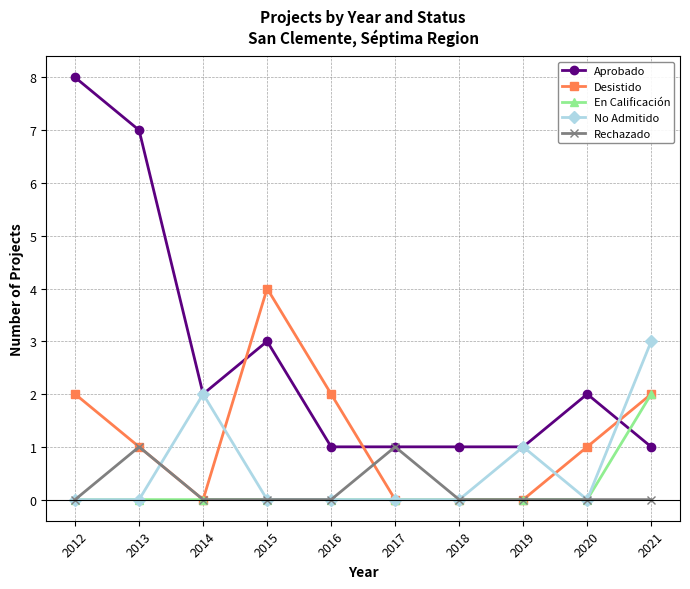

Reading left to right, list all the values displayed in this chart.

Aprobado: 8	7	2	3	1	1	1	1	2	1
Desistido: 2	1	0	4	2	0	0	0	1	2
En Calificación: 0	0	0	0	0	0	0	0	0	2
No Admitido: 0	0	2	0	0	0	0	1	0	3
Rechazado: 0	1	0	0	0	1	0	0	0	0